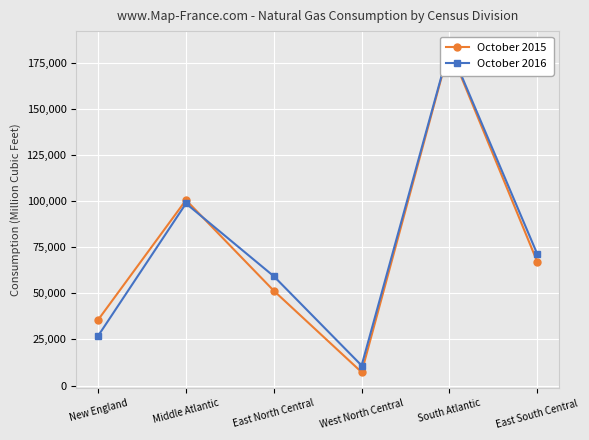

Rank the series by their maximum value, from highest to lowest.

October 2016, October 2015